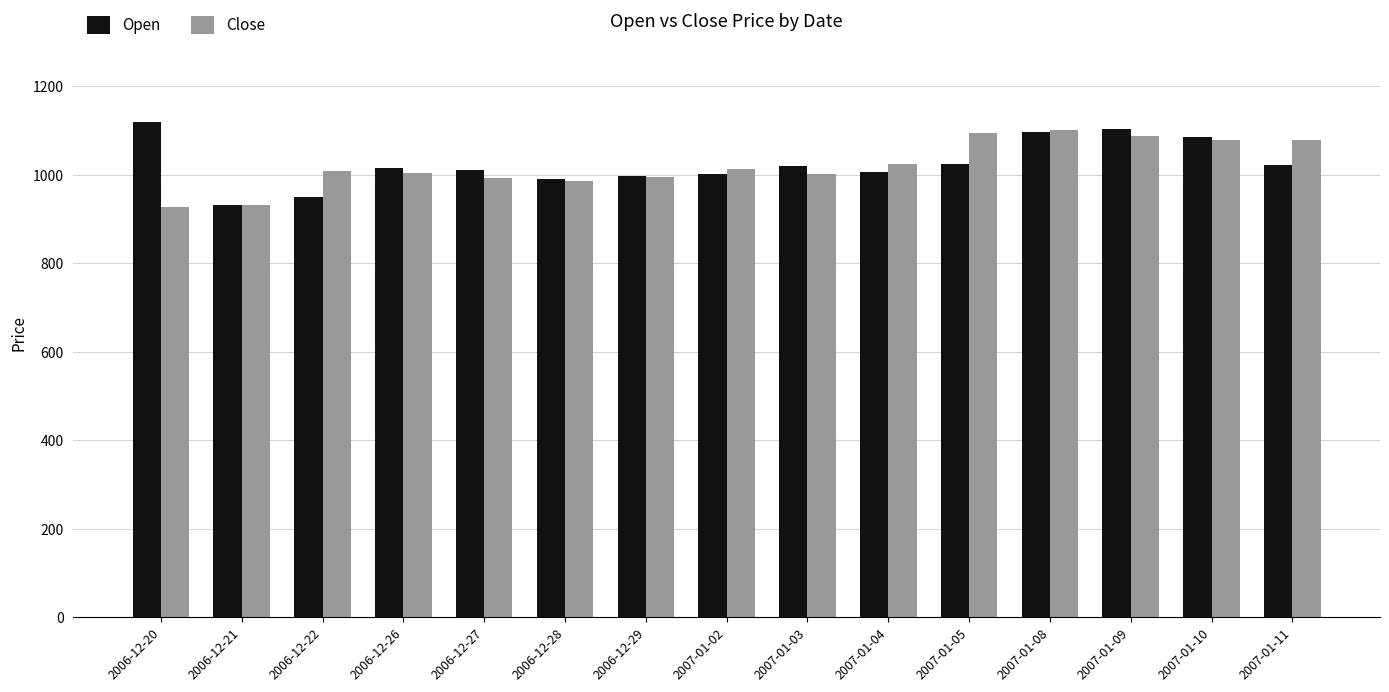

True or false: Close has a value of 1586.7 at 2006-12-27.

False